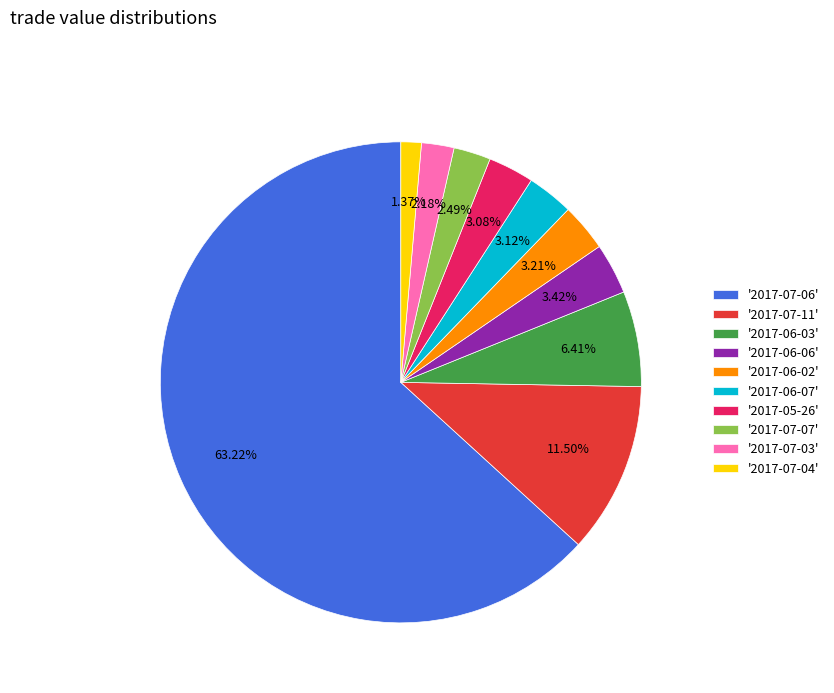

Do '2017-07-03' and '2017-07-04' together represent more than half of the pie?

No